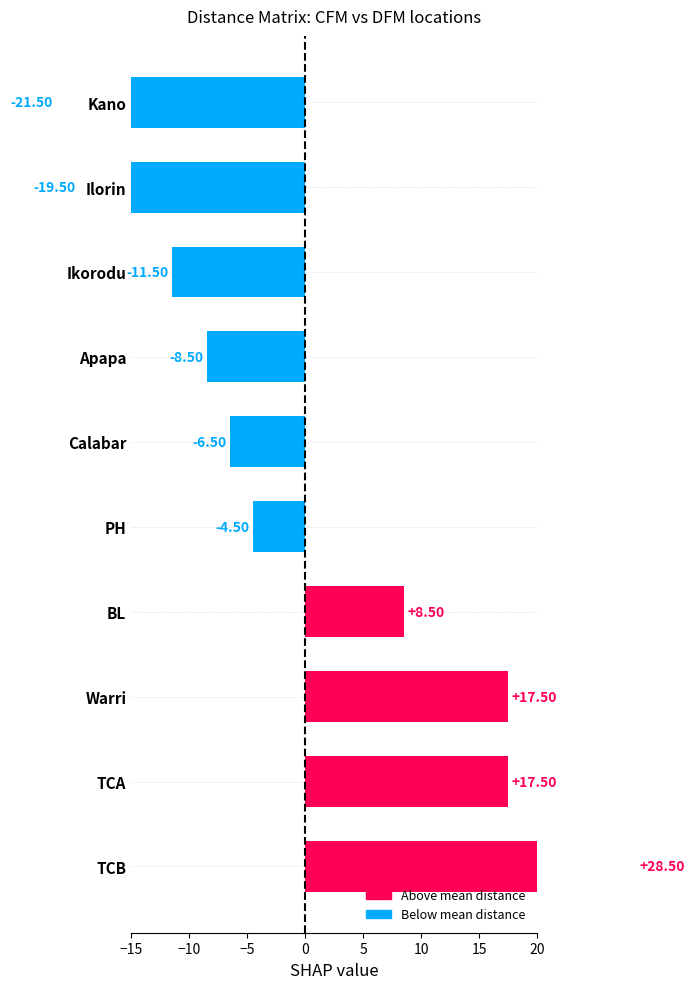

Reading left to right, transcribe all the data shown in this chart.

28.5	17.5	17.5	8.5	-4.5	-6.5	-8.5	-11.5	-19.5	-21.5